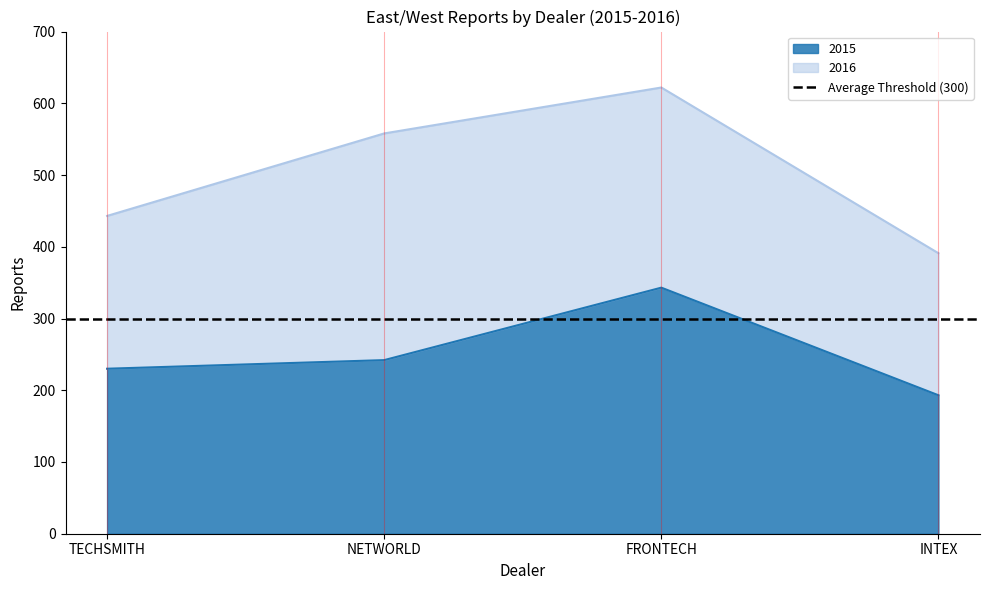

What is the difference between the maximum and minimum values?

150